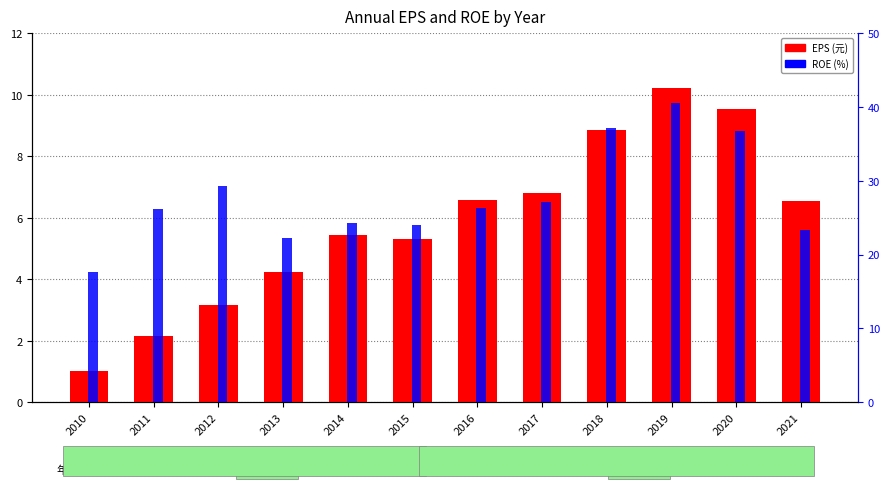

Which category has the highest value in the ROE (%) series?

2019